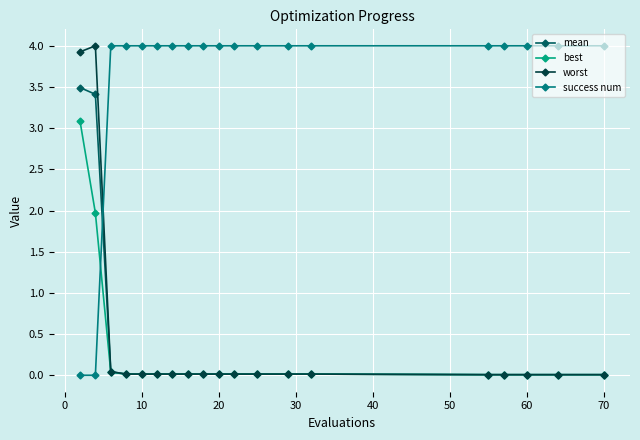

What is the difference between the second highest and minimum values in the mean series?

3.4